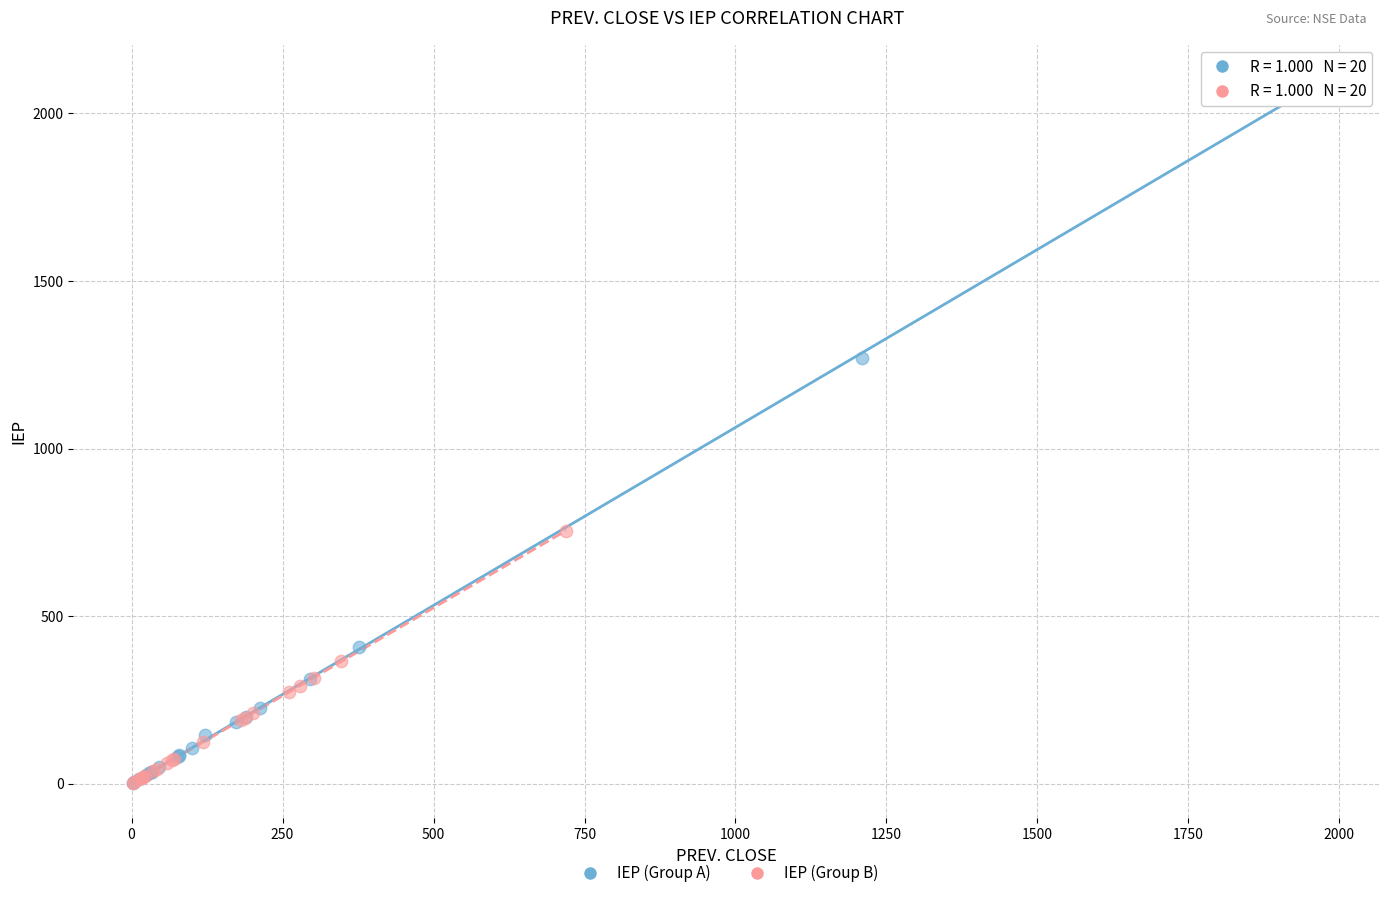

Which series has the largest Y range (max minus min)?

IEP (Group A)